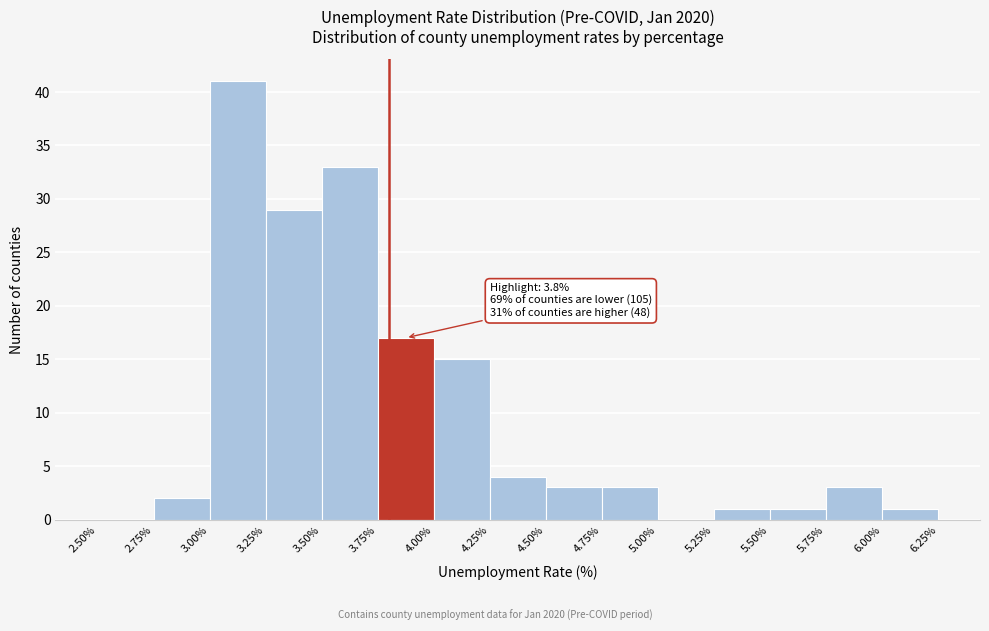

Over which range of the x-axis is the bar tallest?

3.00% to 3.25%